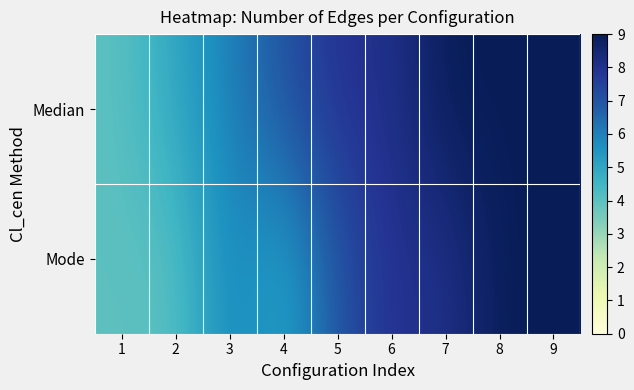

At which category is the sum across all series the highest?

8